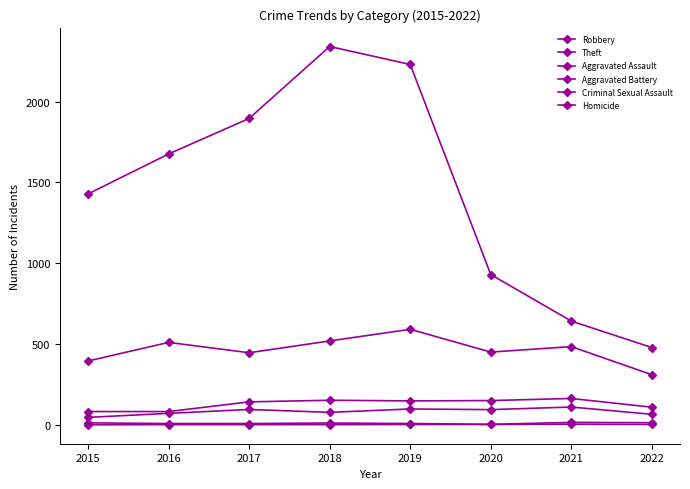

How many lines are shown in the chart?

6